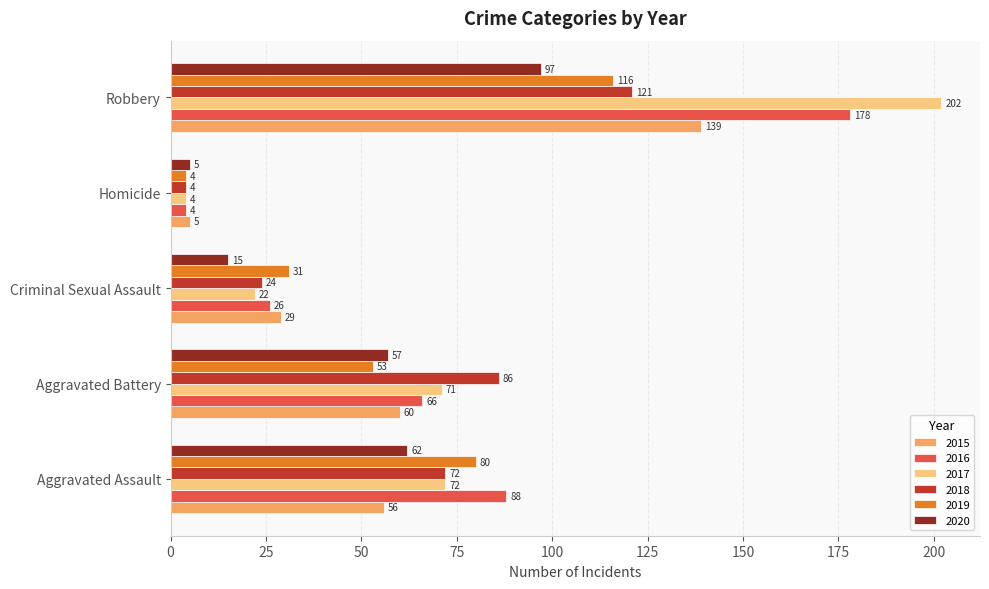

Which series has the largest total across all categories?

2017